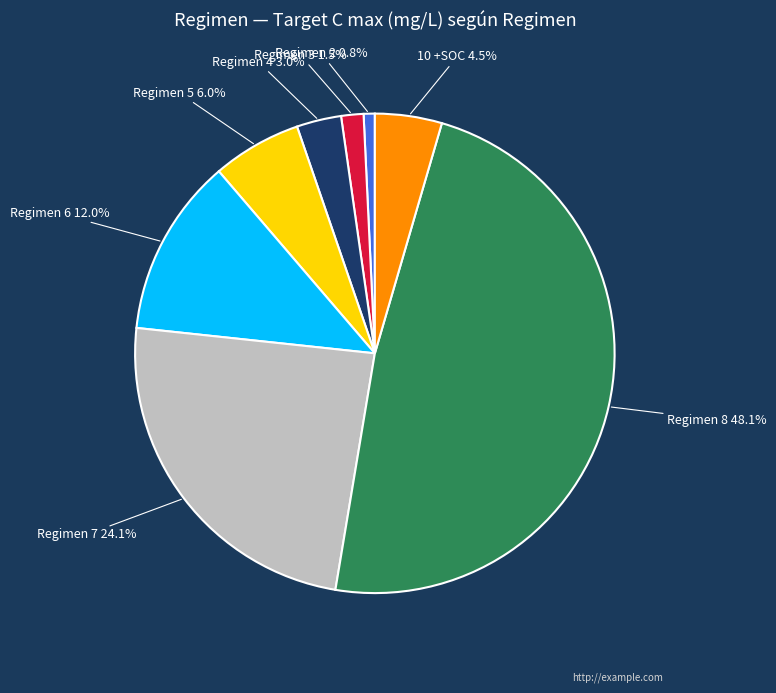

Rank the categories by value from highest to lowest.

Regimen 8, Regimen 7, Regimen 6, Regimen 5, 10 +SOC, Regimen 4, Regimen 3, Regimen 2